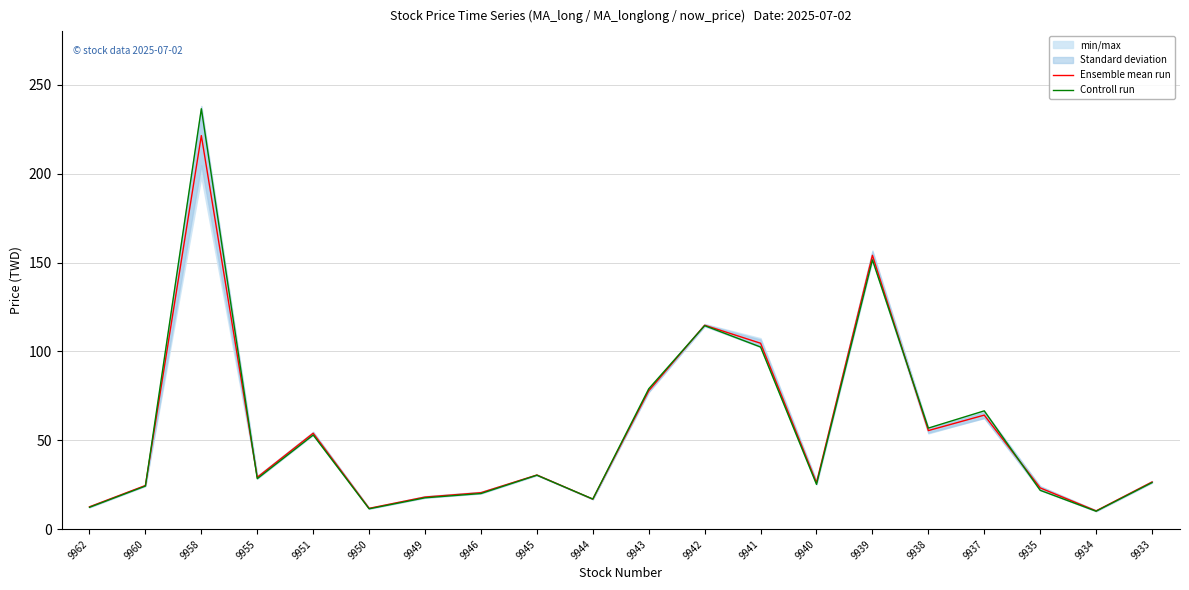

What is the difference between the maximum and minimum values in the Controll run series?

226.3